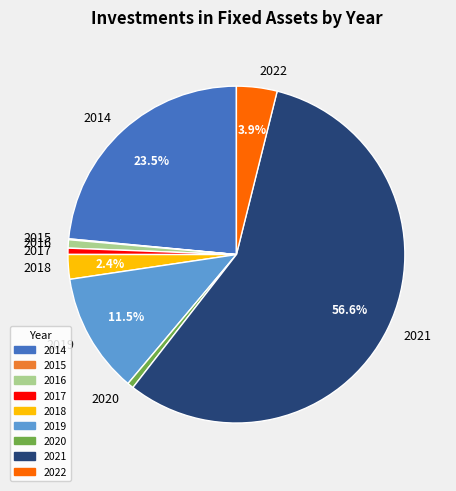

Which slice is the largest?

2021